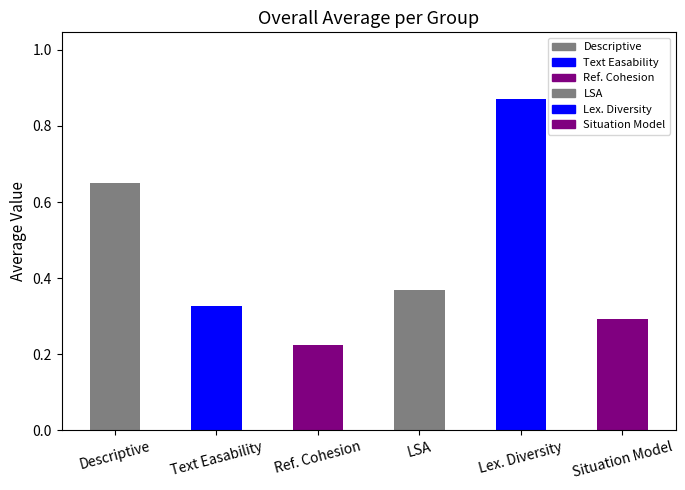

How many values are between 0 and 1?

6